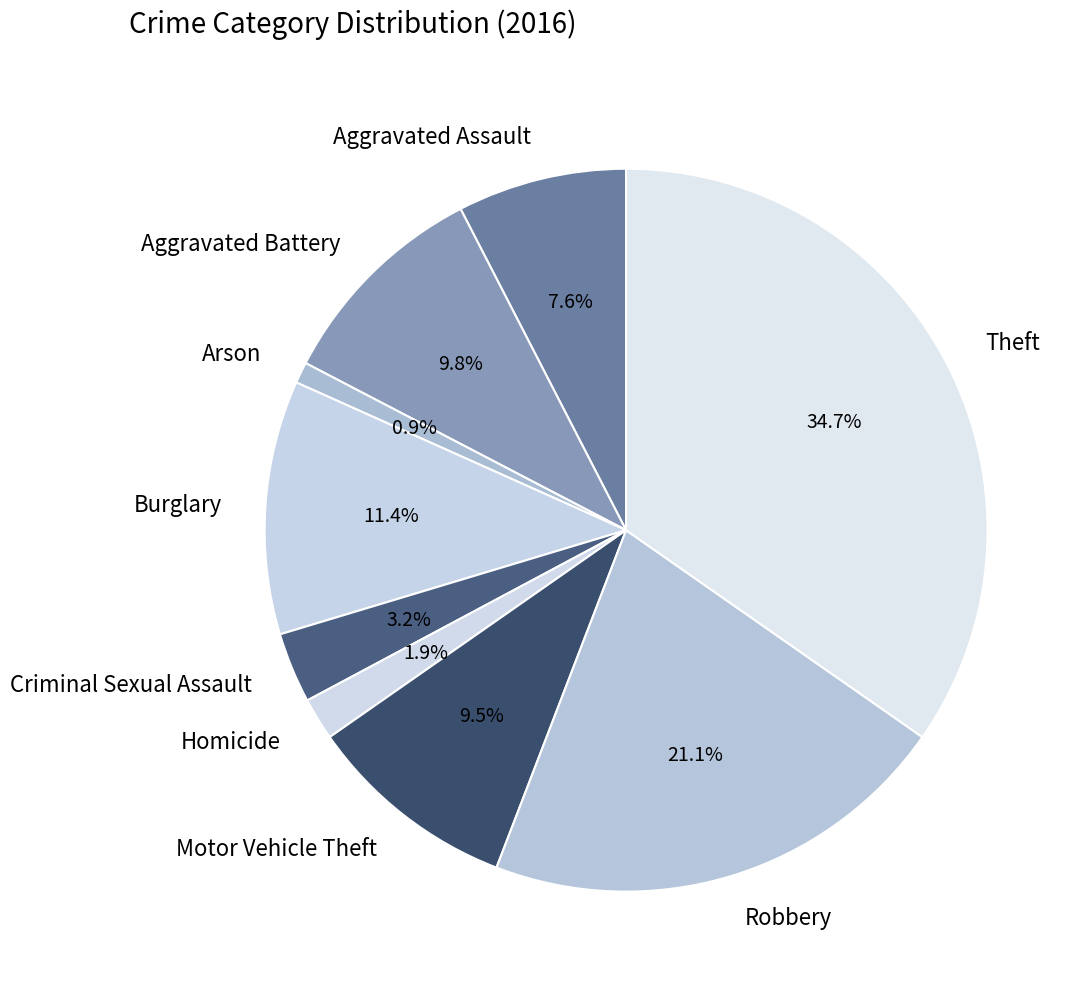

The Robbery slice represents 21% of the pie. True or false?

True